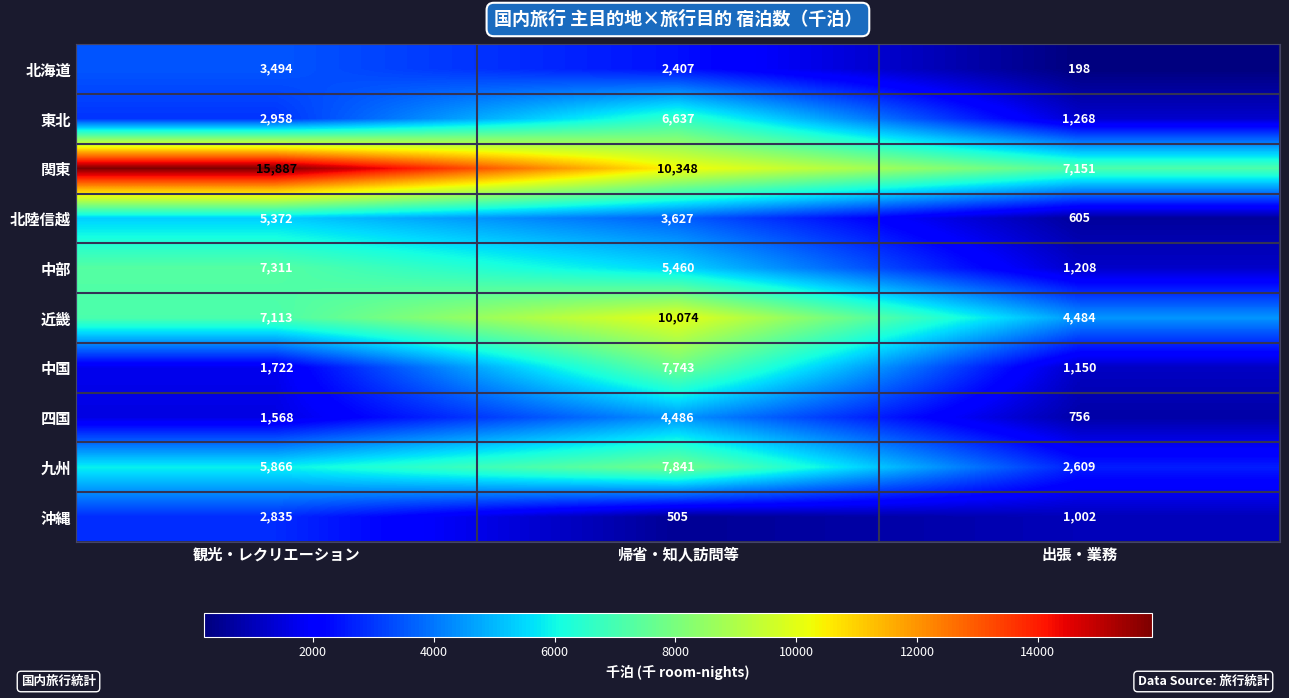

Reading left to right, list all the values displayed in this chart.

北海道: 観光・レクリエーション=3494	帰省・知人訪問等=2407	出張・業務=198
東北: 観光・レクリエーション=2958	帰省・知人訪問等=6637	出張・業務=1268
関東: 観光・レクリエーション=15887	帰省・知人訪問等=10348	出張・業務=7151
北陸信越: 観光・レクリエーション=5372	帰省・知人訪問等=3627	出張・業務=605
中部: 観光・レクリエーション=7311	帰省・知人訪問等=5460	出張・業務=1208
近畿: 観光・レクリエーション=7113	帰省・知人訪問等=10074	出張・業務=4484
中国: 観光・レクリエーション=1722	帰省・知人訪問等=7743	出張・業務=1150
四国: 観光・レクリエーション=1568	帰省・知人訪問等=4486	出張・業務=756
九州: 観光・レクリエーション=5866	帰省・知人訪問等=7841	出張・業務=2609
沖縄: 観光・レクリエーション=2835	帰省・知人訪問等=505	出張・業務=1002